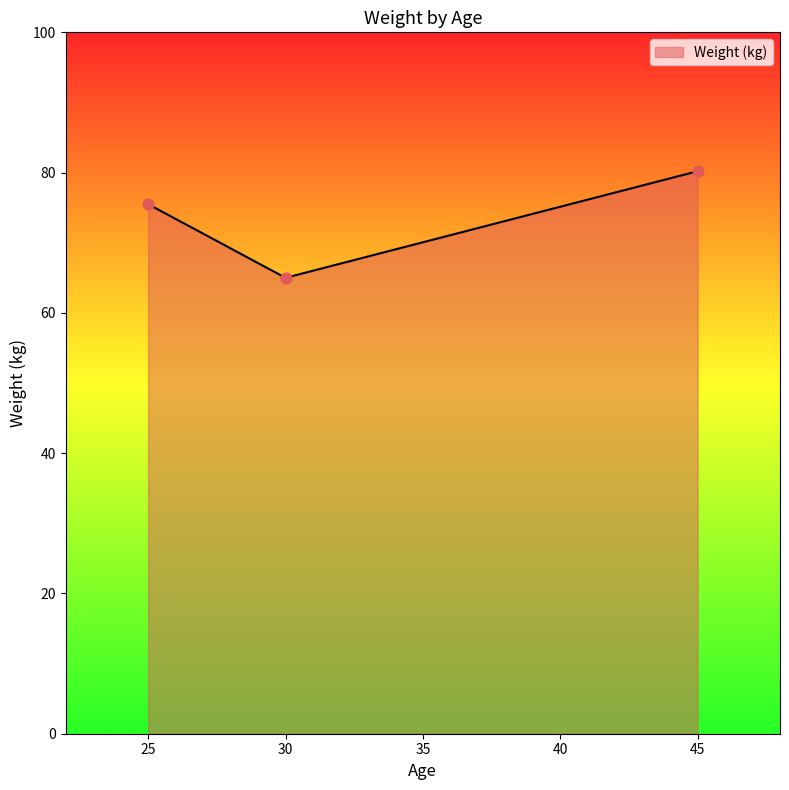

Which has a higher value, 45 or 25?

45